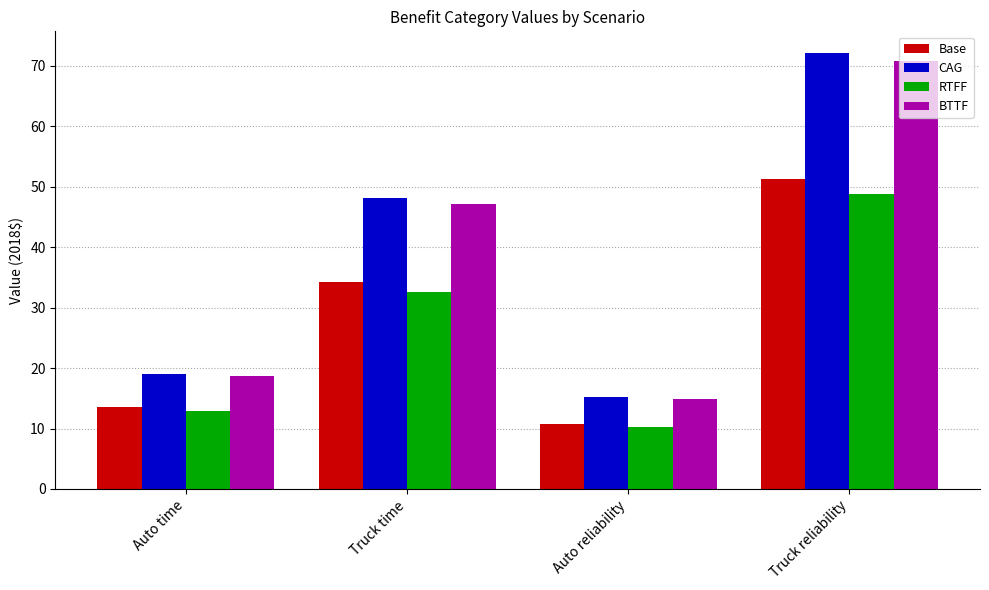

What are all the series names shown in the legend?

Base, CAG, RTFF, BTTF